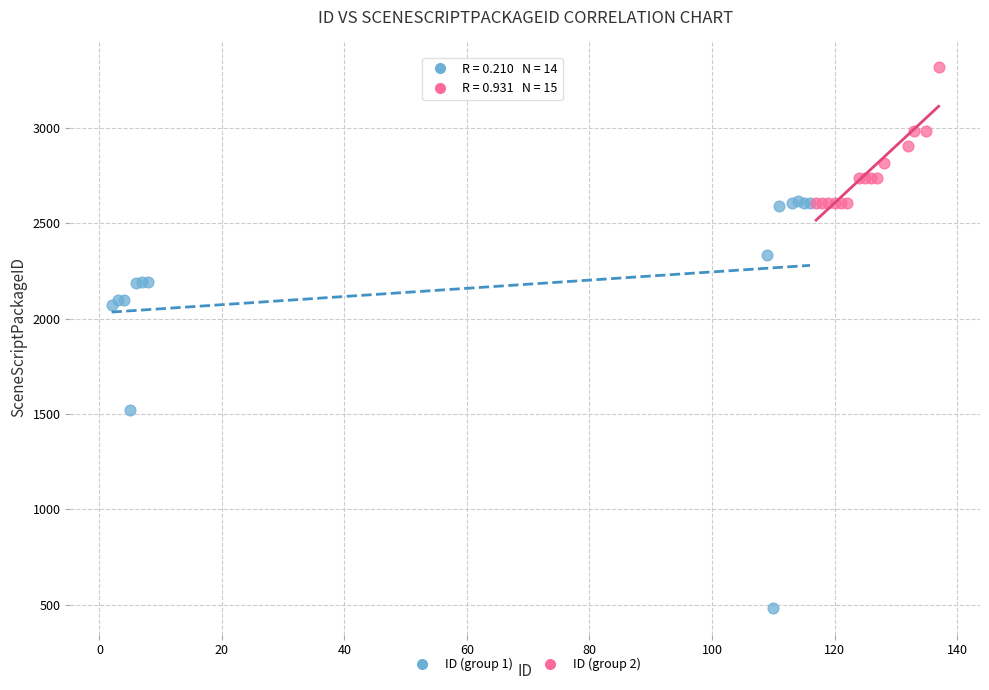

Which series has the widest spread of Y values?

ID (group 1)